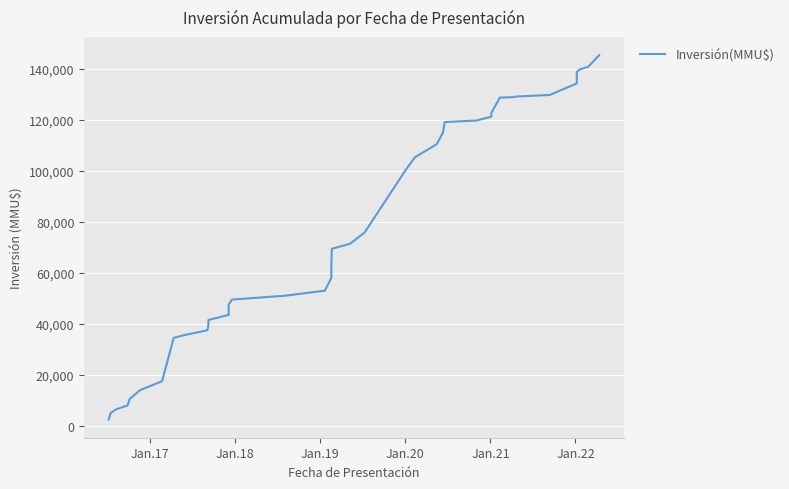

Is this an area chart (filled region under the line)?

No